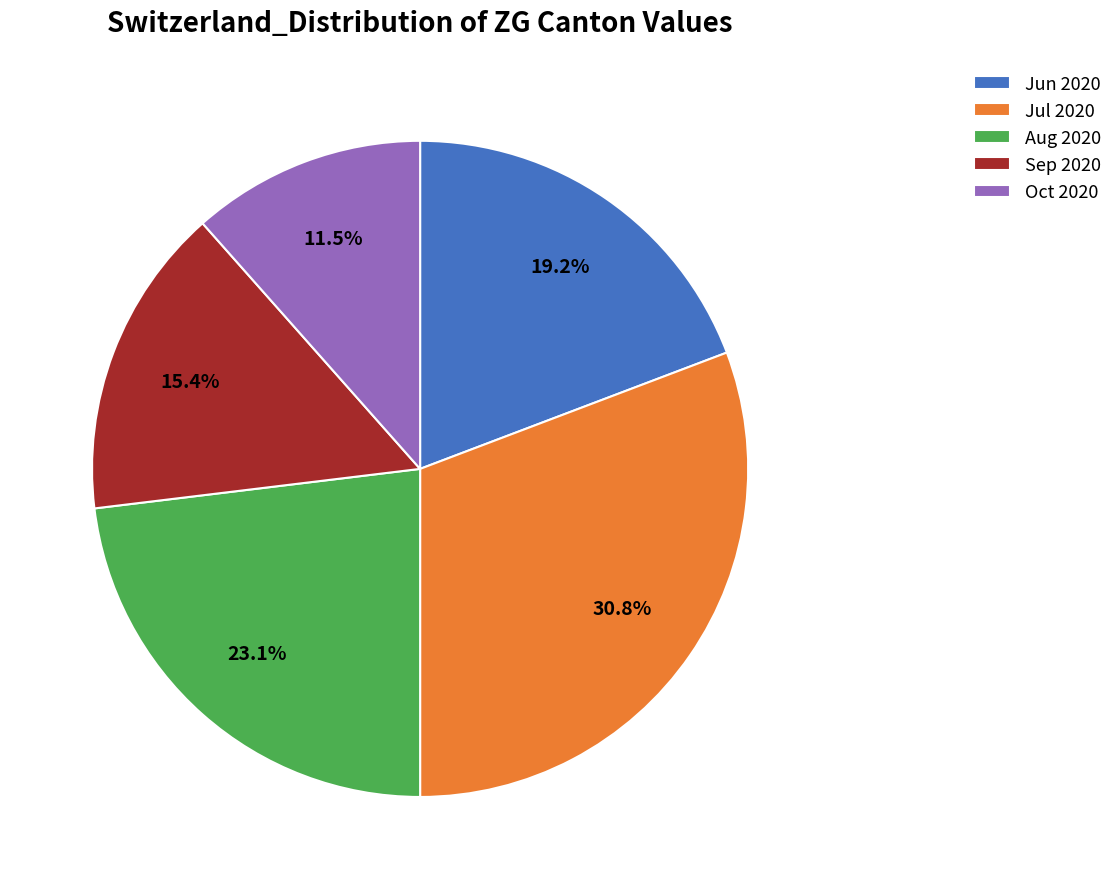

Rank the categories by value from lowest to highest.

Oct 2020, Sep 2020, Jun 2020, Aug 2020, Jul 2020